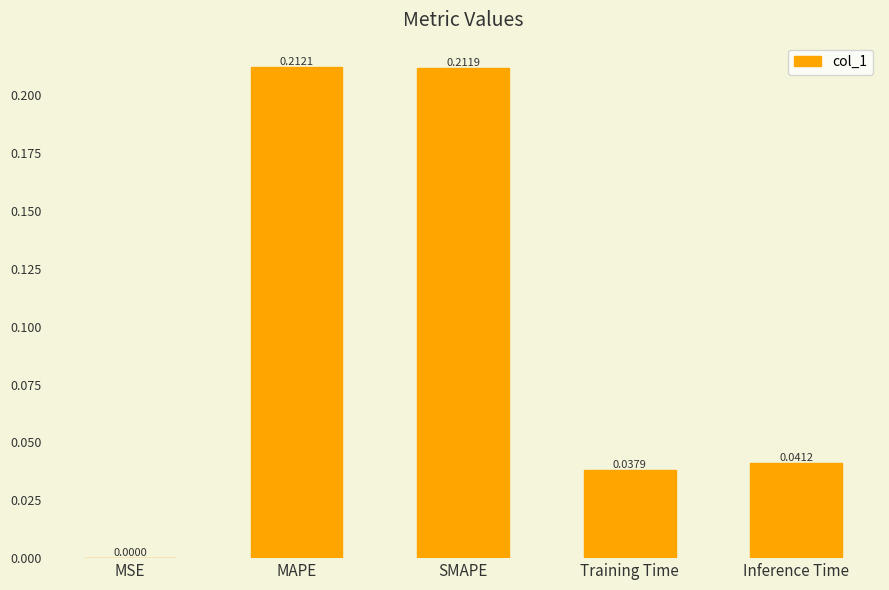

Between Training Time and MSE, which is larger?

Training Time